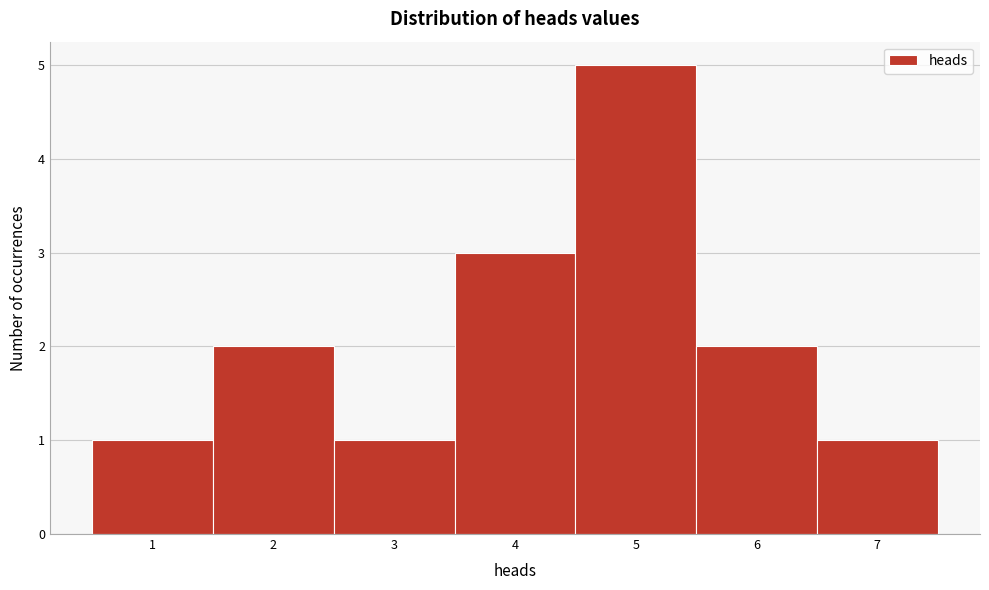

Reading left to right, transcribe this chart: for each bar, give the range it covers on the x-axis and its height. The values are not printed on the chart, so give them approximately, as read against the axis.

0.5 to 1.5: 1
1.5 to 2.5: 2
2.5 to 3.5: 1
3.5 to 4.5: 3
4.5 to 5.5: 5
5.5 to 6.5: 2
6.5 to 7.5: 1